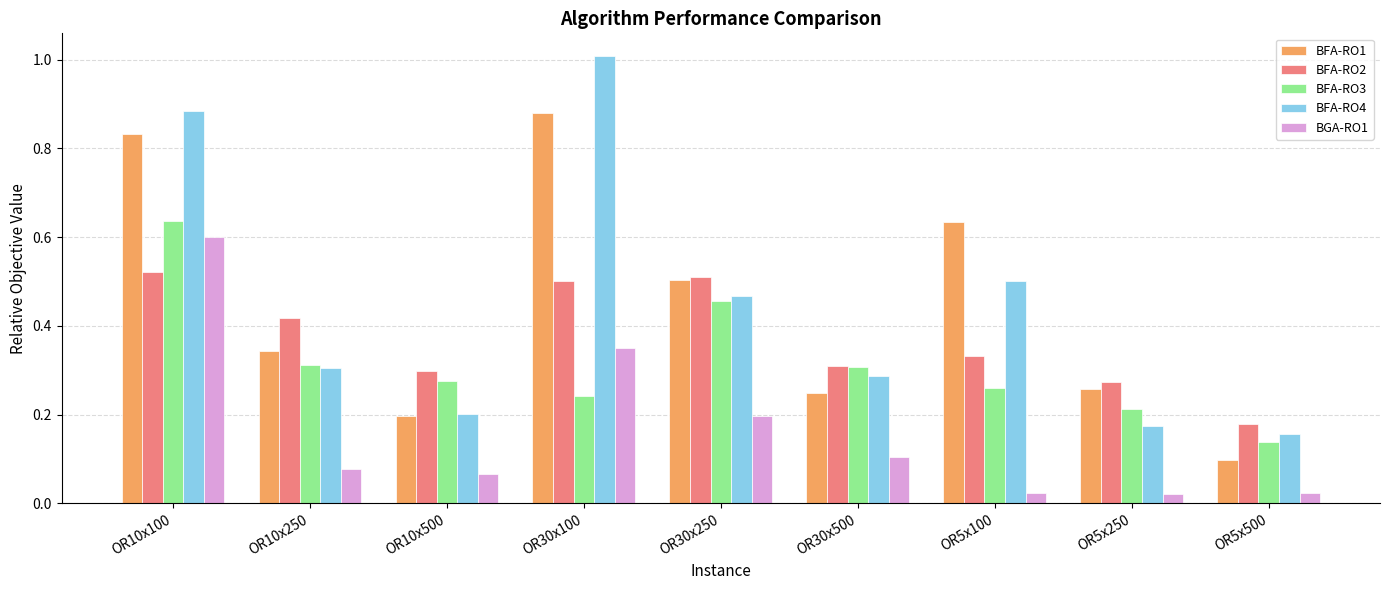

Are the bars grouped side by side (vs. stacked)?

Yes